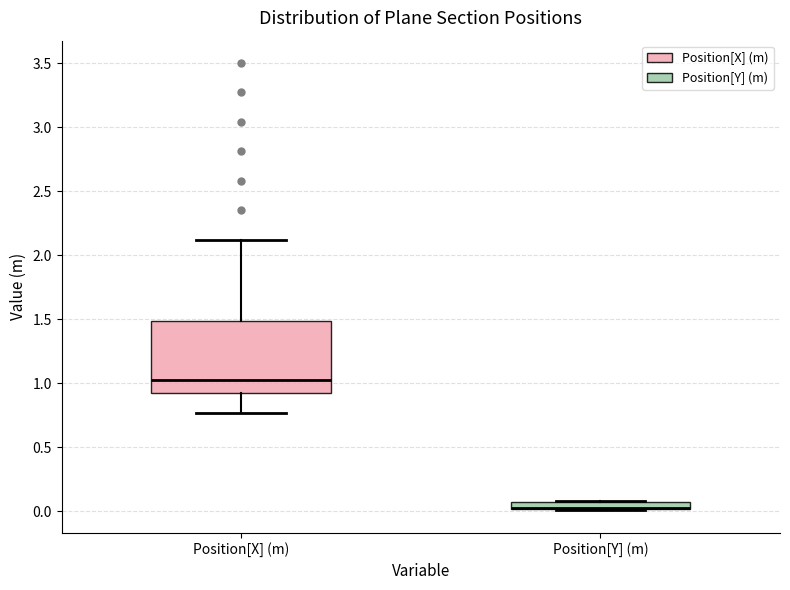

Where does the median line of the box for Position[X] (m) sit on the y-axis? The values are not printed on the chart, so give them approximately, as read against the axis.

1.05